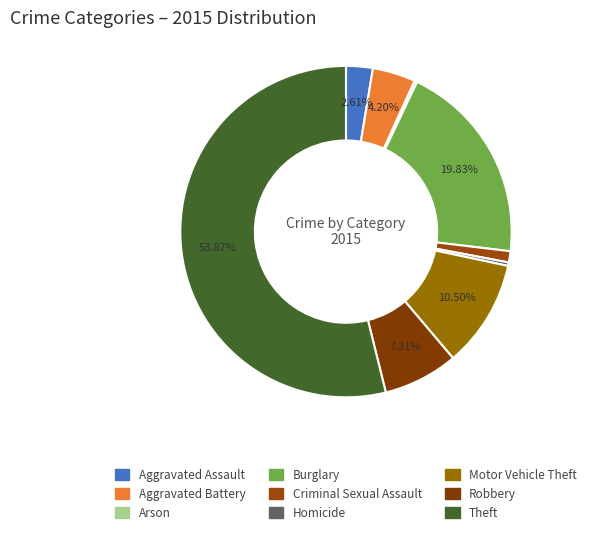

What is the majority slice?

Theft